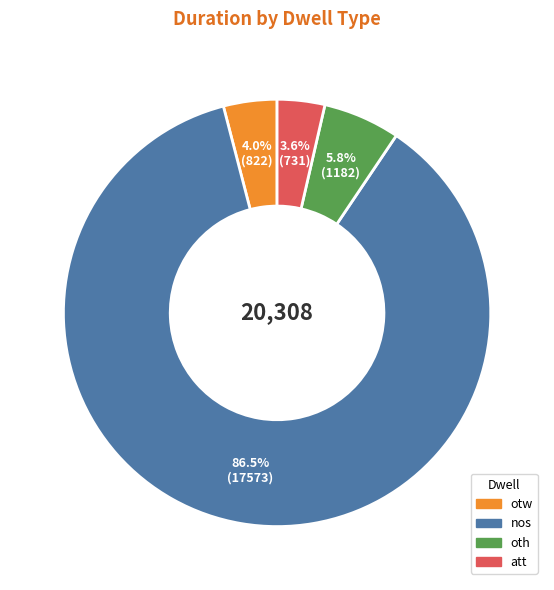

Is there a majority slice in this chart?

Yes